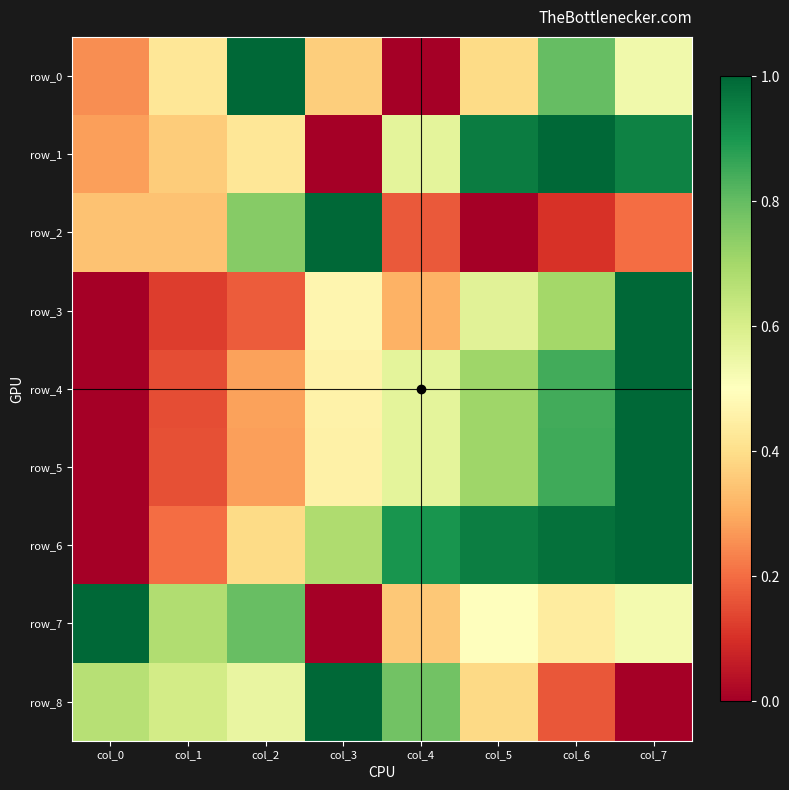

Rank the series at col_7 from lowest to highest value.

row_8, row_2, row_7, row_0, row_1, row_3, row_4, row_5, row_6